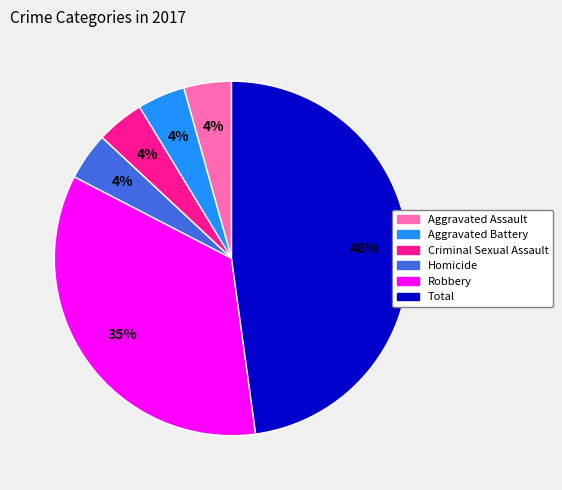

The Aggravated Assault slice represents 4% of the pie. True or false?

True